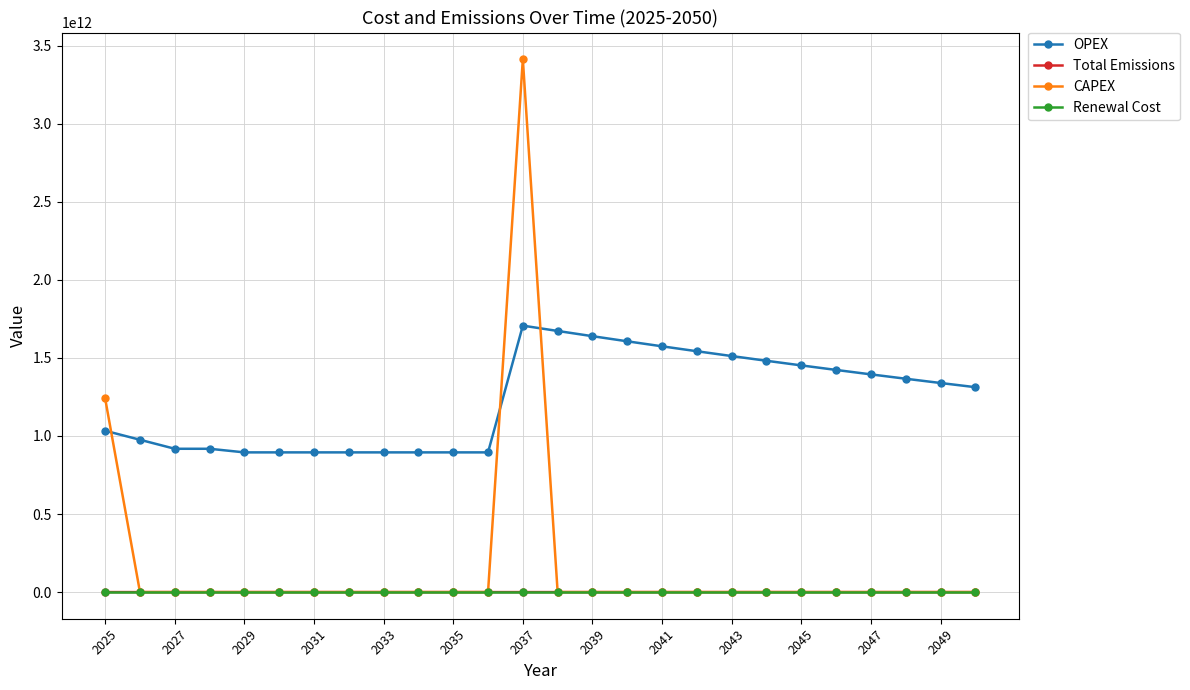

True or false: Total Emissions has more than 0 points higher than both neighbors.

True